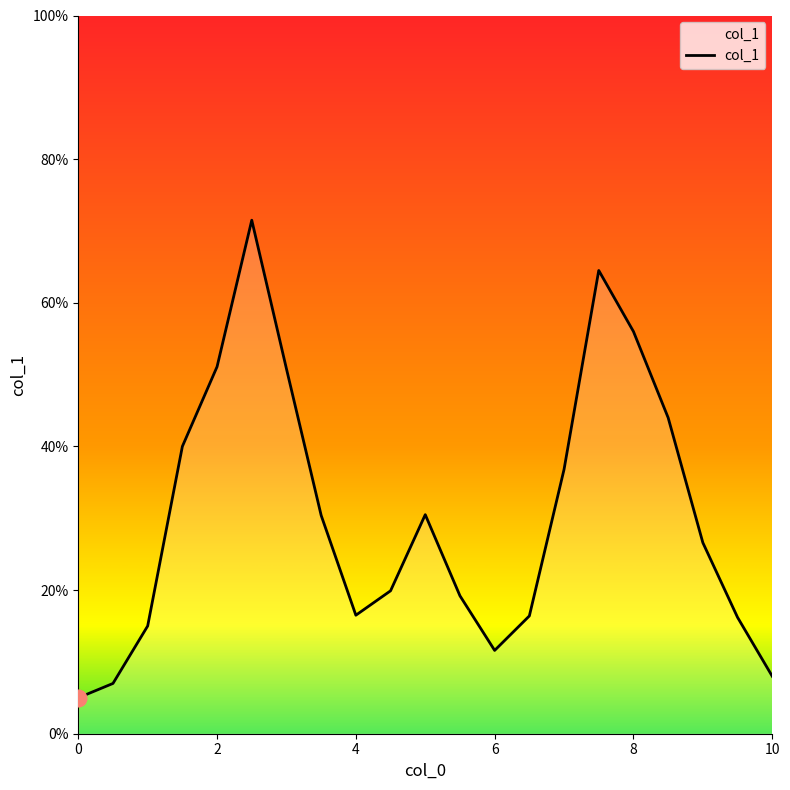

What is the minimum value shown in the chart?

5.0